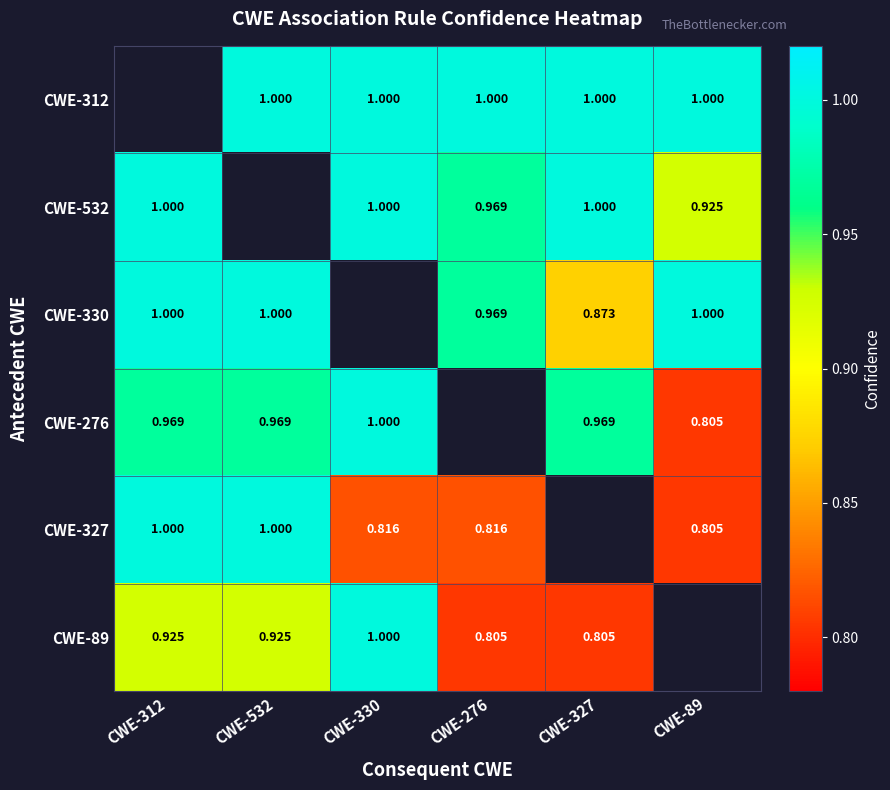

Is the value of CWE-276 at CWE-312 greater than the value of CWE-327 at CWE-532?

No